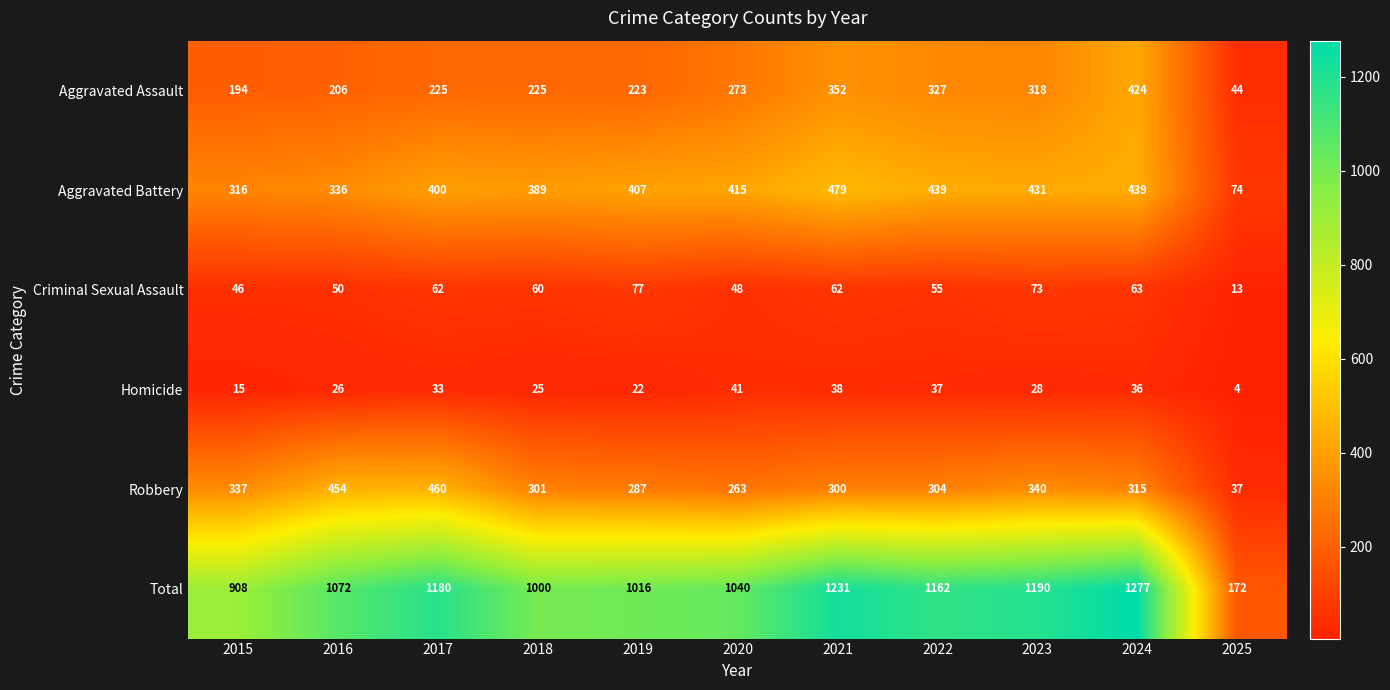

The value of Homicide at 2018 is 25. True or false?

True